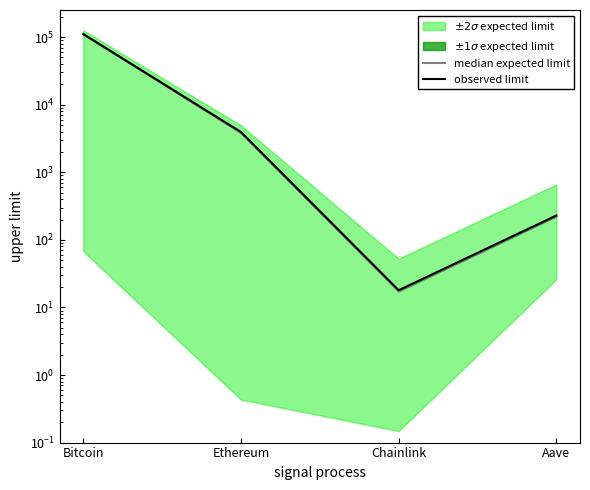

True or false: observed limit has a value of 29.2 at Chainlink.

False